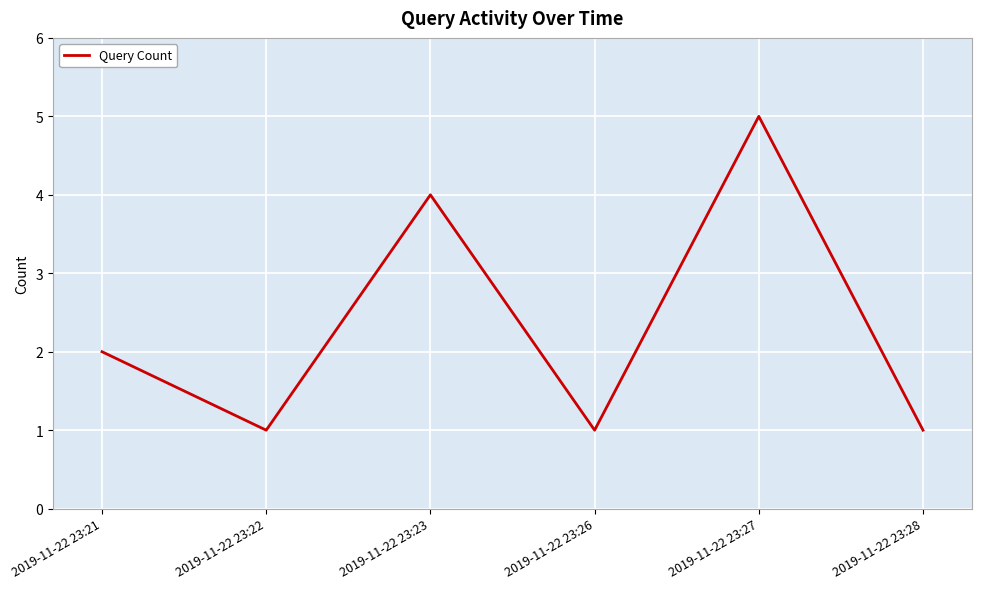

What is the maximum value shown in the chart?

5